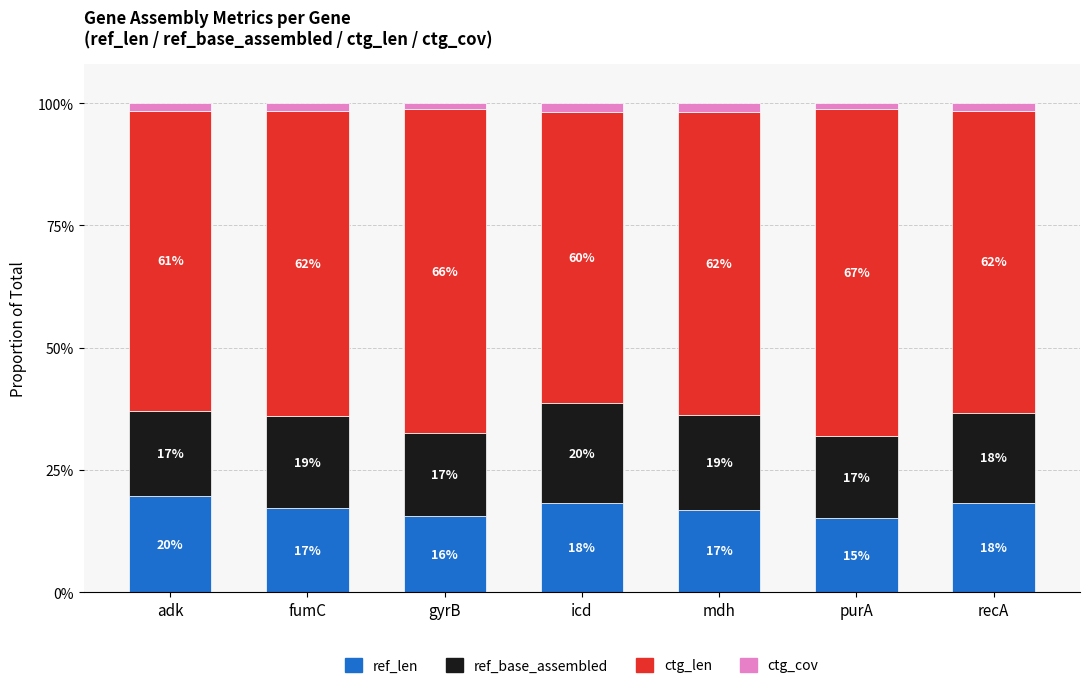

What are all the series names shown in the legend?

ref_len, ref_base_assembled, ctg_len, ctg_cov